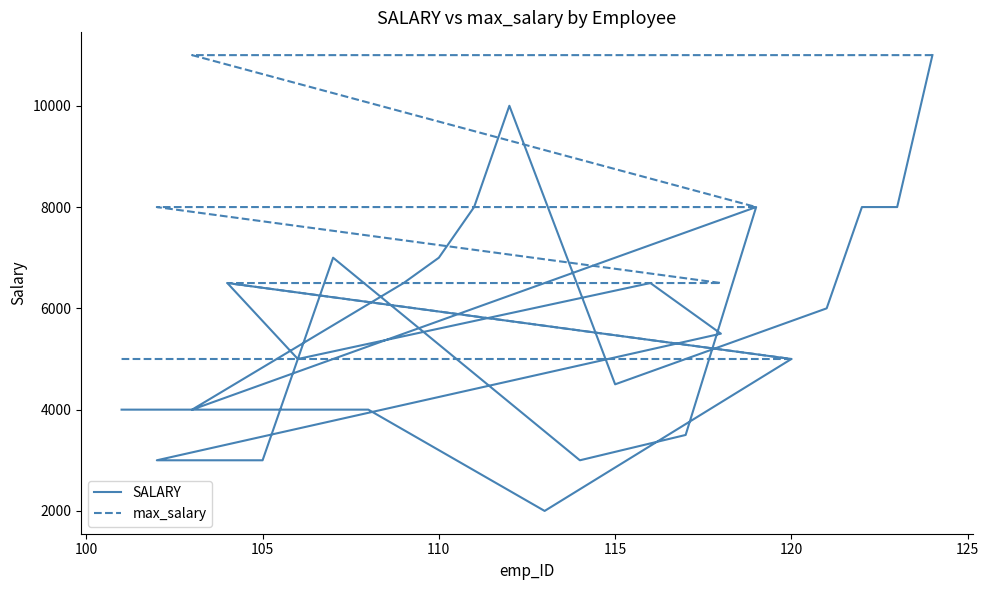

True or false: max_salary and SALARY cross at least once.

False